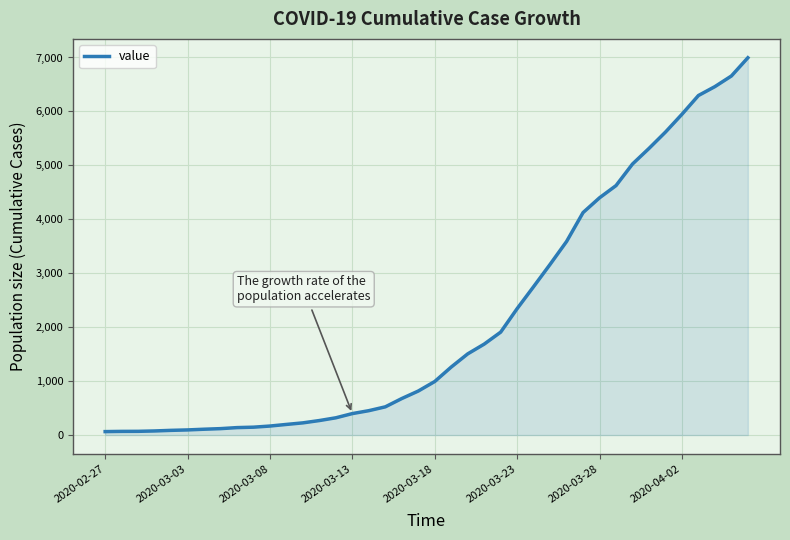

What is the difference between the maximum and minimum values?

6931